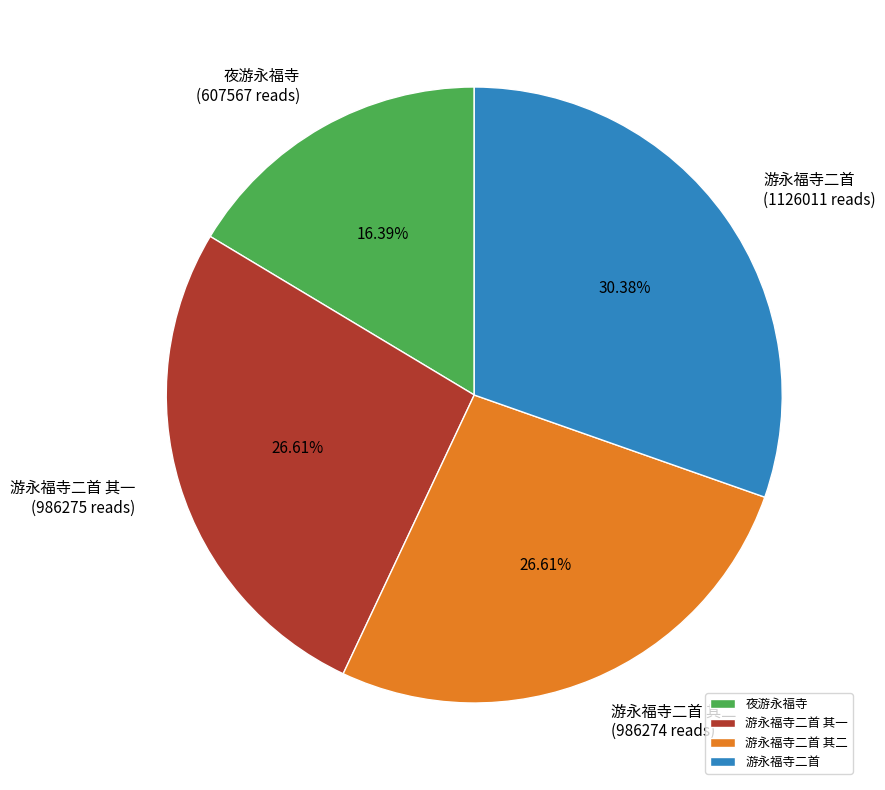

Is there any slice that represents more than half of the pie?

No